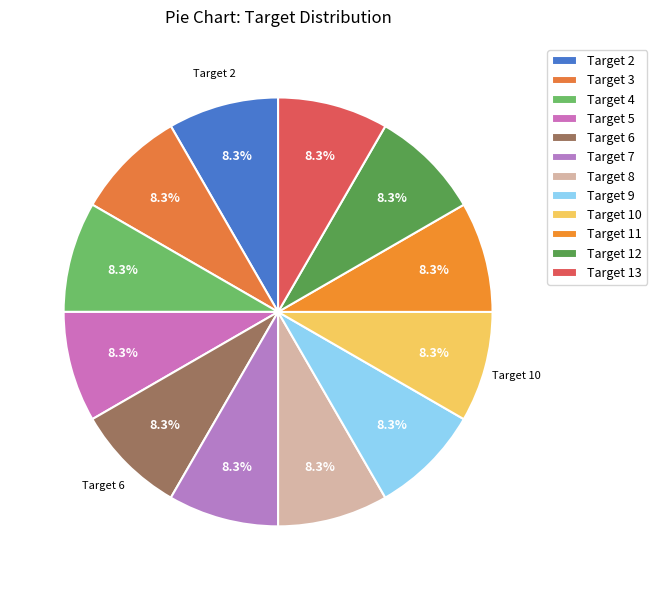

How many slices are in this pie chart?

12